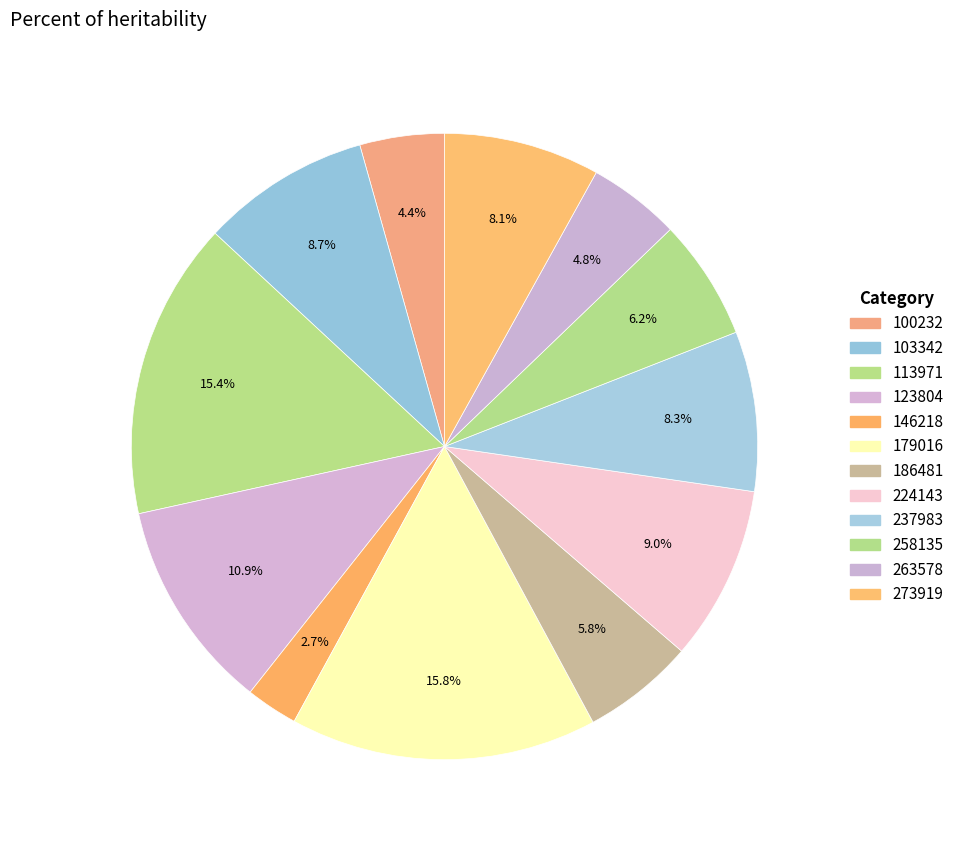

Combined, do 224143 and 123804 account for over 50%?

No